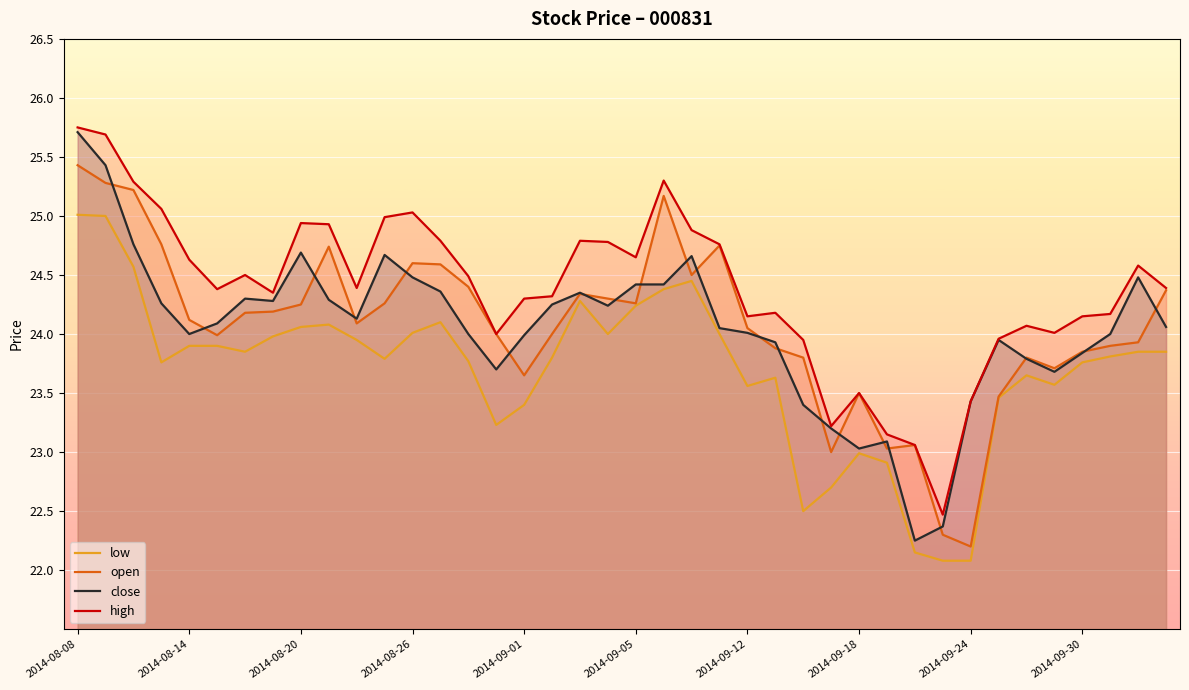

Is it true that close equals 24.7 at 22?

True